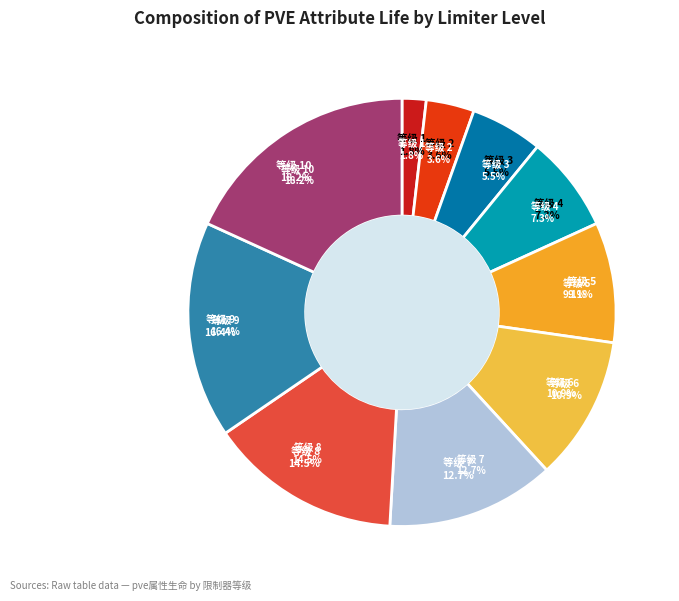

What is the smallest slice in the pie chart?

1